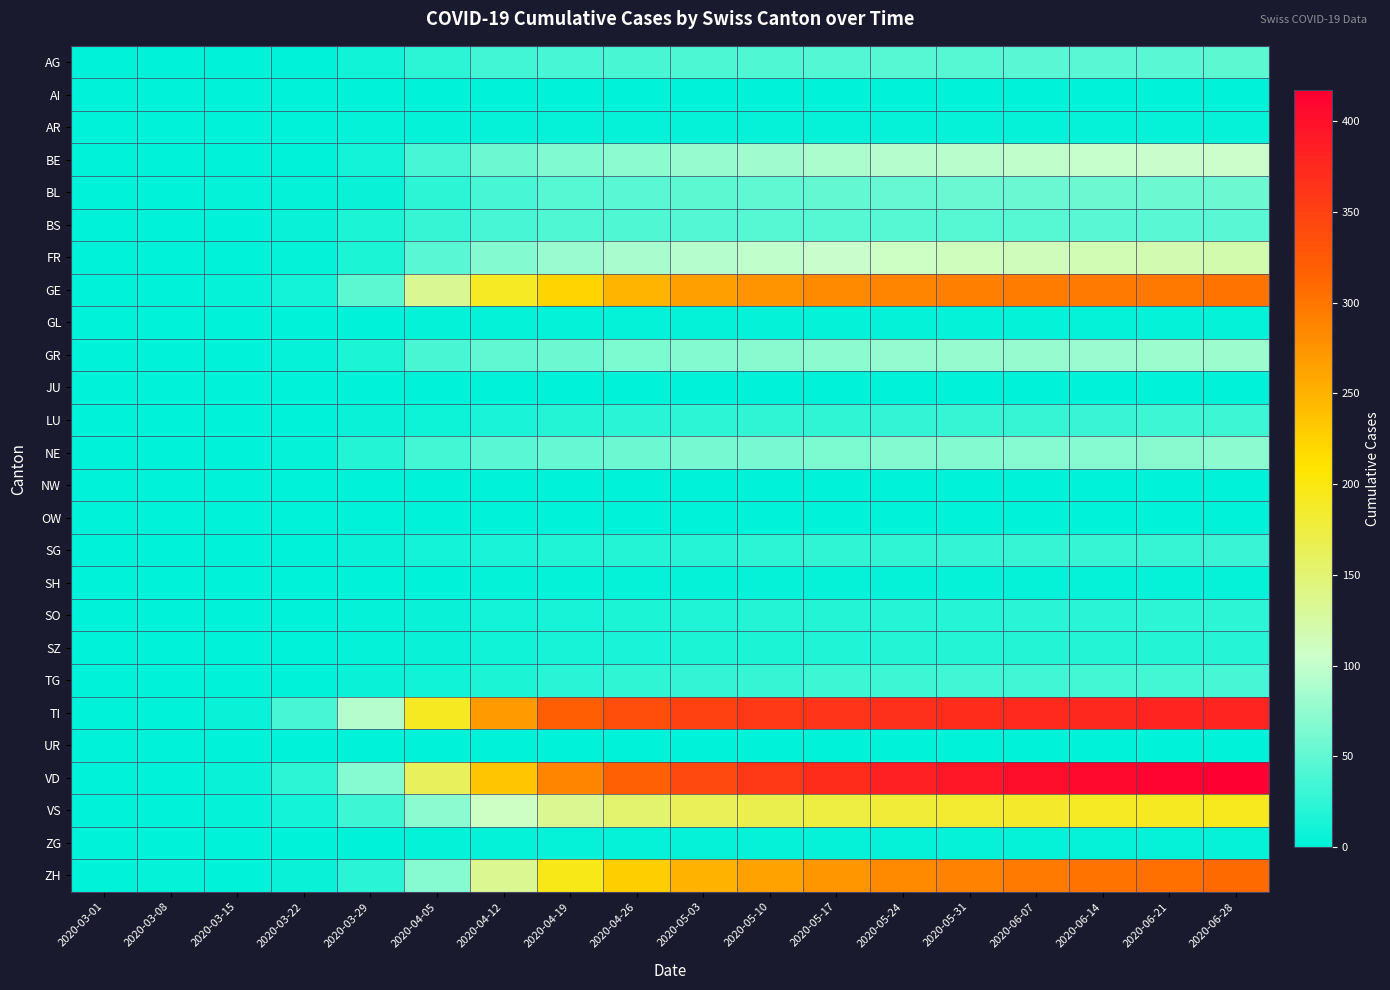

Reading left to right, extract all data points from this chart.

AG: 2020-03-01=0	2020-03-08=0	2020-03-15=0	2020-03-22=1	2020-03-29=9	2020-04-05=23	2020-04-12=33	2020-04-19=36	2020-04-26=38	2020-05-03=40	2020-05-10=41	2020-05-17=43	2020-05-24=44	2020-05-31=45	2020-06-07=46	2020-06-14=47	2020-06-21=47	2020-06-28=48
AI: 2020-03-01=0	2020-03-08=0	2020-03-15=0	2020-03-22=0	2020-03-29=0	2020-04-05=0	2020-04-12=0	2020-04-19=0	2020-04-26=0	2020-05-03=0	2020-05-10=0	2020-05-17=0	2020-05-24=0	2020-05-31=0	2020-06-07=0	2020-06-14=0	2020-06-21=0	2020-06-28=0
AR: 2020-03-01=0	2020-03-08=0	2020-03-15=0	2020-03-22=0	2020-03-29=2	2020-04-05=3	2020-04-12=4	2020-04-19=4	2020-04-26=4	2020-05-03=4	2020-05-10=4	2020-05-17=4	2020-05-24=4	2020-05-31=4	2020-06-07=4	2020-06-14=4	2020-06-21=4	2020-06-28=4
BE: 2020-03-01=0	2020-03-08=0	2020-03-15=0	2020-03-22=0	2020-03-29=10	2020-04-05=36	2020-04-12=56	2020-04-19=66	2020-04-26=72	2020-05-03=78	2020-05-10=83	2020-05-17=89	2020-05-24=93	2020-05-31=96	2020-06-07=99	2020-06-14=101	2020-06-21=103	2020-06-28=105
BL: 2020-03-01=0	2020-03-08=1	2020-03-15=2	2020-03-22=3	2020-03-29=6	2020-04-05=24	2020-04-12=37	2020-04-19=44	2020-04-26=46	2020-05-03=48	2020-05-10=50	2020-05-17=52	2020-05-24=53	2020-05-31=54	2020-06-07=55	2020-06-14=56	2020-06-21=56	2020-06-28=57
BS: 2020-03-01=0	2020-03-08=1	2020-03-15=0	2020-03-22=5	2020-03-29=15	2020-04-05=29	2020-04-12=37	2020-04-19=41	2020-04-26=42	2020-05-03=43	2020-05-10=44	2020-05-17=45	2020-05-24=45	2020-05-31=45	2020-06-07=45	2020-06-14=46	2020-06-21=46	2020-06-28=46
FR: 2020-03-01=0	2020-03-08=0	2020-03-15=0	2020-03-22=3	2020-03-29=15	2020-04-05=47	2020-04-12=67	2020-04-19=79	2020-04-26=87	2020-05-03=94	2020-05-10=98	2020-05-17=103	2020-05-24=108	2020-05-31=111	2020-06-07=114	2020-06-14=116	2020-06-21=118	2020-06-28=120
GE: 2020-03-01=0	2020-03-08=0	2020-03-15=4	2020-03-22=10	2020-03-29=48	2020-04-05=132	2020-04-12=189	2020-04-19=223	2020-04-26=248	2020-05-03=264	2020-05-10=275	2020-05-17=282	2020-05-24=287	2020-05-31=291	2020-06-07=294	2020-06-14=296	2020-06-21=298	2020-06-28=300
GL: 2020-03-01=0	2020-03-08=0	2020-03-15=0	2020-03-22=0	2020-03-29=1	2020-04-05=2	2020-04-12=2	2020-04-19=2	2020-04-26=2	2020-05-03=2	2020-05-10=2	2020-05-17=2	2020-05-24=2	2020-05-31=2	2020-06-07=2	2020-06-14=2	2020-06-21=2	2020-06-28=2
GR: 2020-03-01=0	2020-03-08=0	2020-03-15=0	2020-03-22=4	2020-03-29=15	2020-04-05=39	2020-04-12=49	2020-04-19=57	2020-04-26=64	2020-05-03=68	2020-05-10=71	2020-05-17=73	2020-05-24=75	2020-05-31=77	2020-06-07=78	2020-06-14=79	2020-06-21=80	2020-06-28=81
JU: 2020-03-01=0	2020-03-08=0	2020-03-15=0	2020-03-22=0	2020-03-29=0	2020-04-05=0	2020-04-12=0	2020-04-19=0	2020-04-26=0	2020-05-03=0	2020-05-10=0	2020-05-17=0	2020-05-24=0	2020-05-31=0	2020-06-07=0	2020-06-14=0	2020-06-21=0	2020-06-28=0
LU: 2020-03-01=0	2020-03-08=0	2020-03-15=0	2020-03-22=1	2020-03-29=5	2020-04-05=8	2020-04-12=14	2020-04-19=19	2020-04-26=22	2020-05-03=24	2020-05-10=25	2020-05-17=26	2020-05-24=27	2020-05-31=28	2020-06-07=29	2020-06-14=30	2020-06-21=31	2020-06-28=32
NE: 2020-03-01=0	2020-03-08=0	2020-03-15=0	2020-03-22=4	2020-03-29=18	2020-04-05=35	2020-04-12=47	2020-04-19=53	2020-04-26=57	2020-05-03=61	2020-05-10=63	2020-05-17=65	2020-05-24=67	2020-05-31=68	2020-06-07=69	2020-06-14=70	2020-06-21=71	2020-06-28=72
NW: 2020-03-01=0	2020-03-08=0	2020-03-15=0	2020-03-22=0	2020-03-29=0	2020-04-05=0	2020-04-12=0	2020-04-19=0	2020-04-26=0	2020-05-03=0	2020-05-10=0	2020-05-17=0	2020-05-24=0	2020-05-31=0	2020-06-07=0	2020-06-14=0	2020-06-21=0	2020-06-28=0
OW: 2020-03-01=0	2020-03-08=0	2020-03-15=0	2020-03-22=0	2020-03-29=0	2020-04-05=0	2020-04-12=0	2020-04-19=0	2020-04-26=0	2020-05-03=0	2020-05-10=0	2020-05-17=0	2020-05-24=0	2020-05-31=0	2020-06-07=0	2020-06-14=0	2020-06-21=0	2020-06-28=0
SG: 2020-03-01=0	2020-03-08=0	2020-03-15=0	2020-03-22=0	2020-03-29=5	2020-04-05=10	2020-04-12=14	2020-04-19=17	2020-04-26=19	2020-05-03=21	2020-05-10=23	2020-05-17=25	2020-05-24=26	2020-05-31=27	2020-06-07=28	2020-06-14=29	2020-06-21=29	2020-06-28=30
SH: 2020-03-01=0	2020-03-08=0	2020-03-15=0	2020-03-22=0	2020-03-29=0	2020-04-05=1	2020-04-12=2	2020-04-19=3	2020-04-26=4	2020-05-03=4	2020-05-10=4	2020-05-17=4	2020-05-24=4	2020-05-31=4	2020-06-07=4	2020-06-14=4	2020-06-21=4	2020-06-28=4
SO: 2020-03-01=0	2020-03-08=0	2020-03-15=0	2020-03-22=0	2020-03-29=2	2020-04-05=6	2020-04-12=10	2020-04-19=13	2020-04-26=15	2020-05-03=17	2020-05-10=18	2020-05-17=19	2020-05-24=20	2020-05-31=21	2020-06-07=22	2020-06-14=22	2020-06-21=23	2020-06-28=23
SZ: 2020-03-01=0	2020-03-08=0	2020-03-15=0	2020-03-22=0	2020-03-29=2	2020-04-05=5	2020-04-12=9	2020-04-19=13	2020-04-26=14	2020-05-03=15	2020-05-10=16	2020-05-17=17	2020-05-24=18	2020-05-31=18	2020-06-07=19	2020-06-14=19	2020-06-21=19	2020-06-28=20
TG: 2020-03-01=0	2020-03-08=0	2020-03-15=0	2020-03-22=0	2020-03-29=6	2020-04-05=9	2020-04-12=15	2020-04-19=22	2020-04-26=25	2020-05-03=27	2020-05-10=29	2020-05-17=31	2020-05-24=32	2020-05-31=33	2020-06-07=34	2020-06-14=35	2020-06-21=35	2020-06-28=36
TI: 2020-03-01=0	2020-03-08=0	2020-03-15=6	2020-03-22=37	2020-03-29=93	2020-04-05=192	2020-04-12=270	2020-04-19=320	2020-04-26=337	2020-05-03=349	2020-05-10=357	2020-05-17=363	2020-05-24=368	2020-05-31=371	2020-06-07=374	2020-06-14=376	2020-06-21=378	2020-06-28=379
UR: 2020-03-01=0	2020-03-08=0	2020-03-15=0	2020-03-22=0	2020-03-29=0	2020-04-05=1	2020-04-12=1	2020-04-19=1	2020-04-26=1	2020-05-03=1	2020-05-10=1	2020-05-17=1	2020-05-24=1	2020-05-31=1	2020-06-07=1	2020-06-14=1	2020-06-21=1	2020-06-28=1
VD: 2020-03-01=0	2020-03-08=0	2020-03-15=6	2020-03-22=24	2020-03-29=69	2020-04-05=162	2020-04-12=234	2020-04-19=287	2020-04-26=319	2020-05-03=341	2020-05-10=357	2020-05-17=371	2020-05-24=383	2020-05-31=393	2020-06-07=401	2020-06-14=407	2020-06-21=412	2020-06-28=417
VS: 2020-03-01=0	2020-03-08=0	2020-03-15=2	2020-03-22=11	2020-03-29=31	2020-04-05=72	2020-04-12=108	2020-04-19=134	2020-04-26=152	2020-05-03=163	2020-05-10=169	2020-05-17=175	2020-05-24=180	2020-05-31=184	2020-06-07=187	2020-06-14=189	2020-06-21=191	2020-06-28=193
ZG: 2020-03-01=0	2020-03-08=0	2020-03-15=0	2020-03-22=0	2020-03-29=1	2020-04-05=2	2020-04-12=3	2020-04-19=4	2020-04-26=4	2020-05-03=4	2020-05-10=4	2020-05-17=4	2020-05-24=4	2020-05-31=4	2020-06-07=4	2020-06-14=4	2020-06-21=4	2020-06-28=4
ZH: 2020-03-01=0	2020-03-08=2	2020-03-15=1	2020-03-22=6	2020-03-29=22	2020-04-05=70	2020-04-12=134	2020-04-19=196	2020-04-26=228	2020-05-03=250	2020-05-10=263	2020-05-17=273	2020-05-24=282	2020-05-31=289	2020-06-07=295	2020-06-14=300	2020-06-21=304	2020-06-28=308